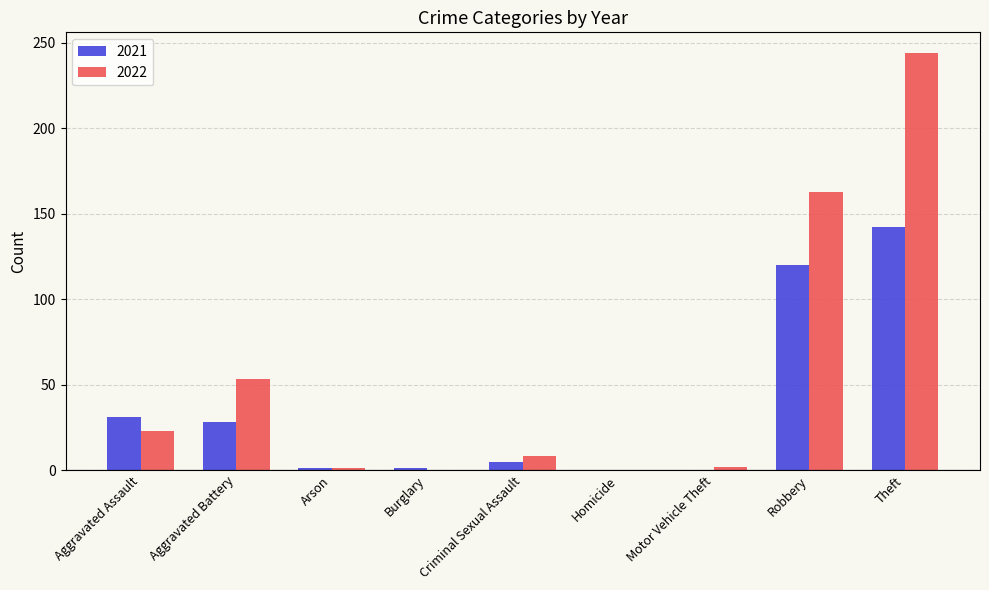

Which label corresponds to the largest value in the chart?

Theft